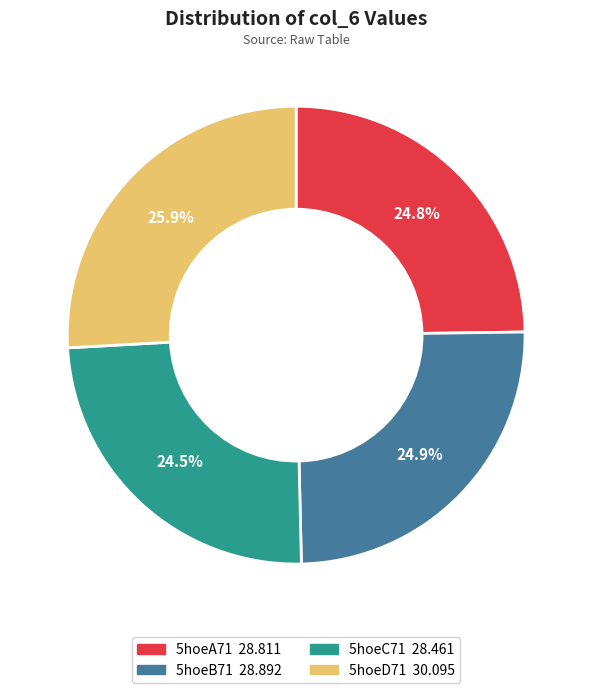

Does any single category account for the majority?

No